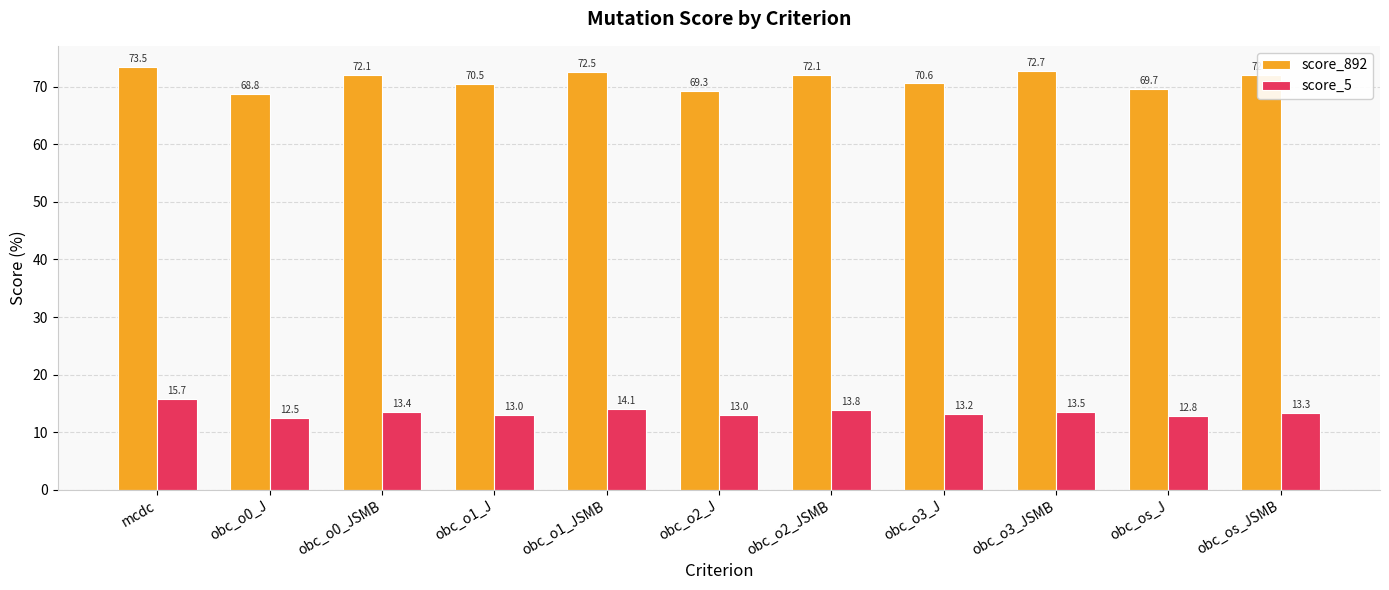

What are all the series names shown in the legend?

score_892, score_5